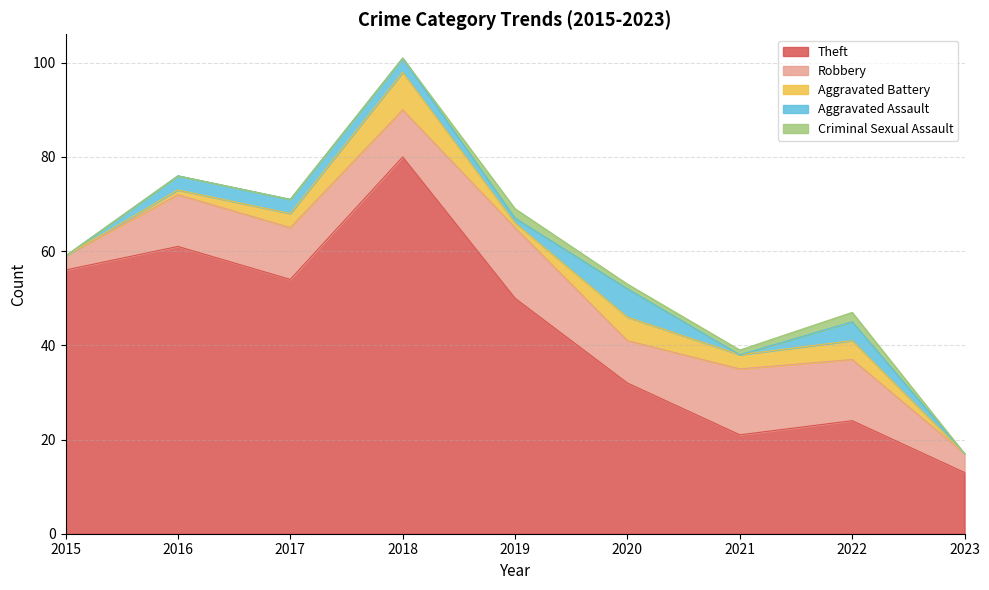

Count the number of categories in the chart.

9